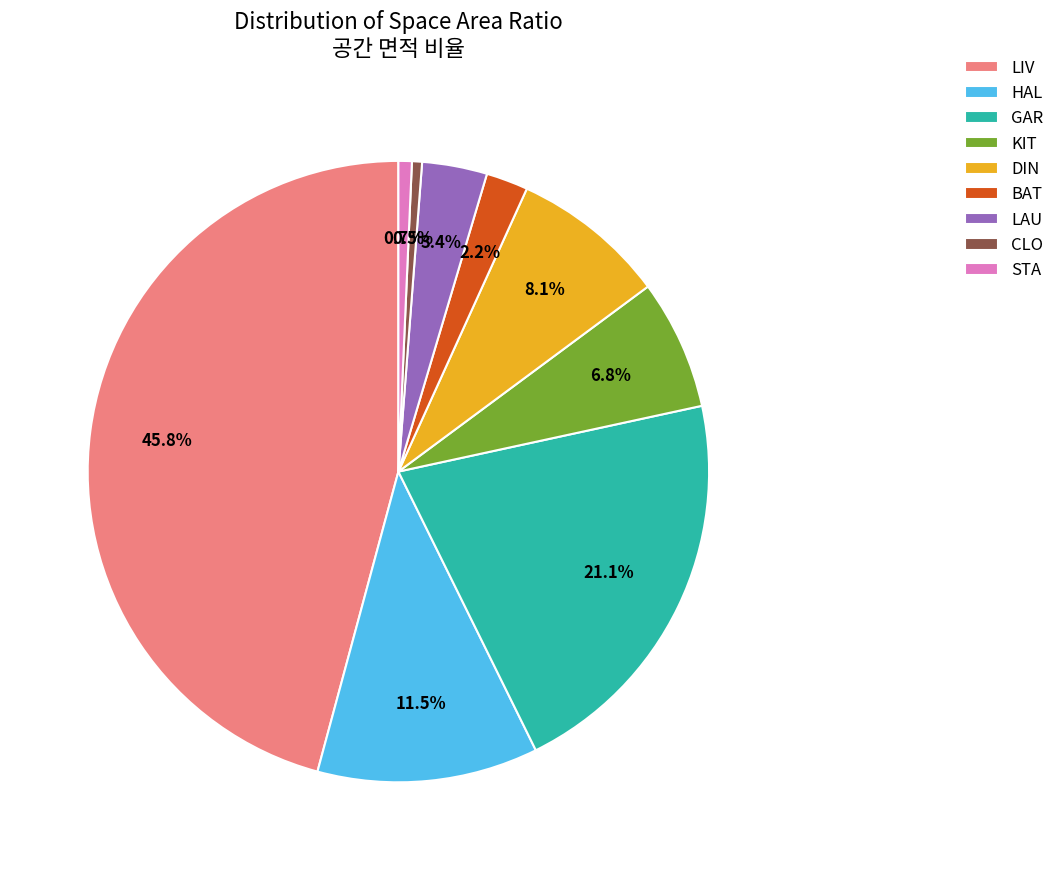

True or false: GAR accounts for 8% of the total.

False